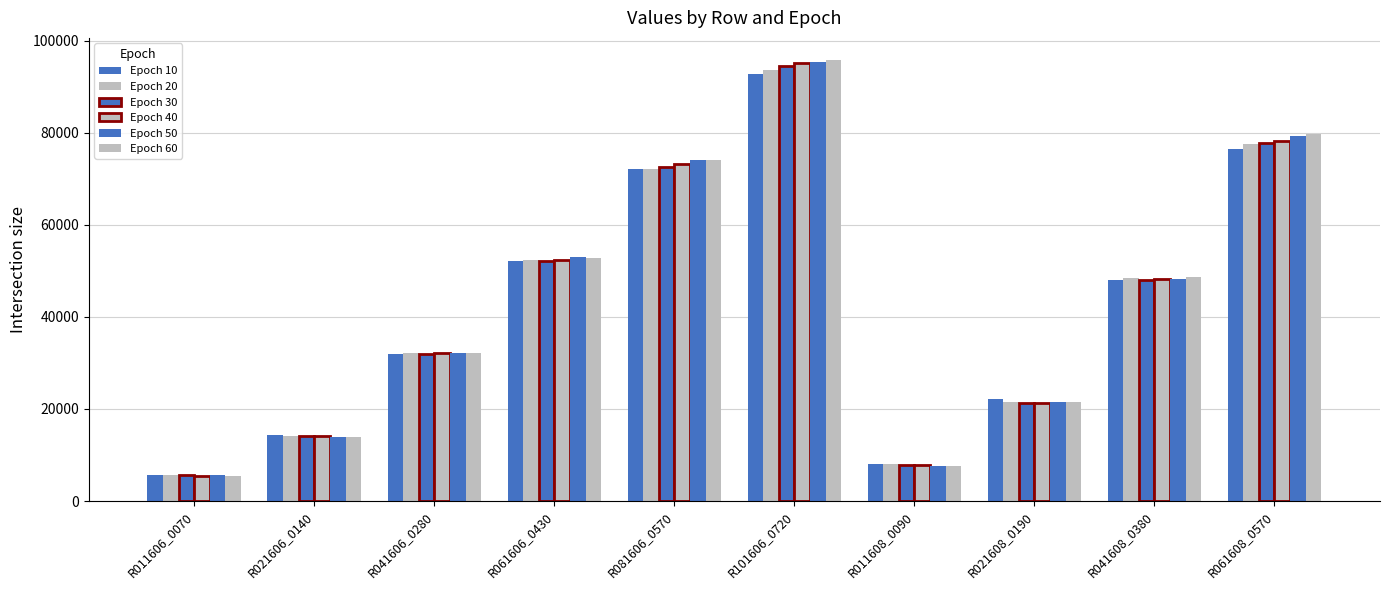

How many bars are there in total?

60